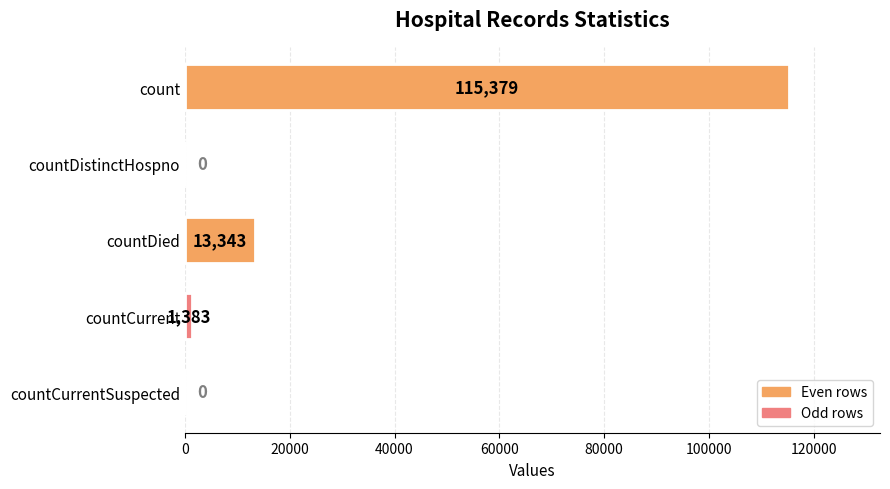

Is it true that the value at countDistinctHospno is 0?

True